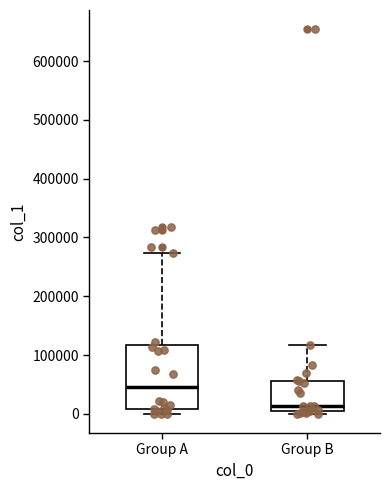

Which box has the lowest median line?

Group B